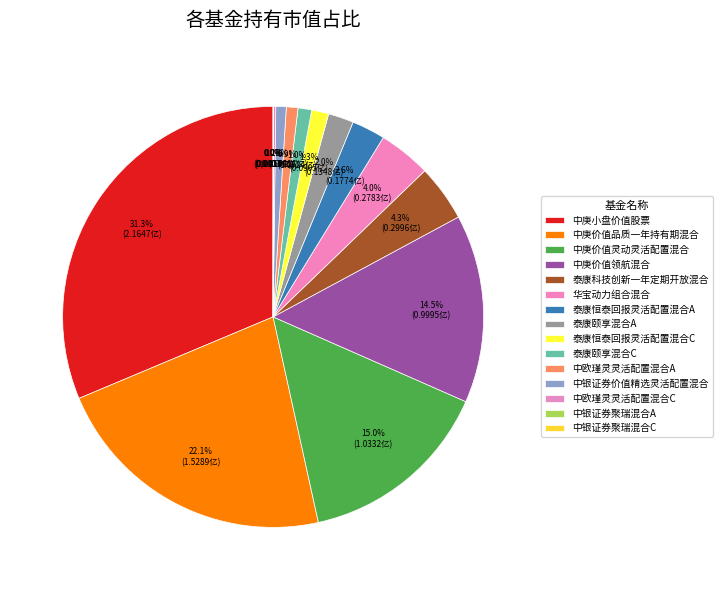

How many segments does this pie chart have?

15